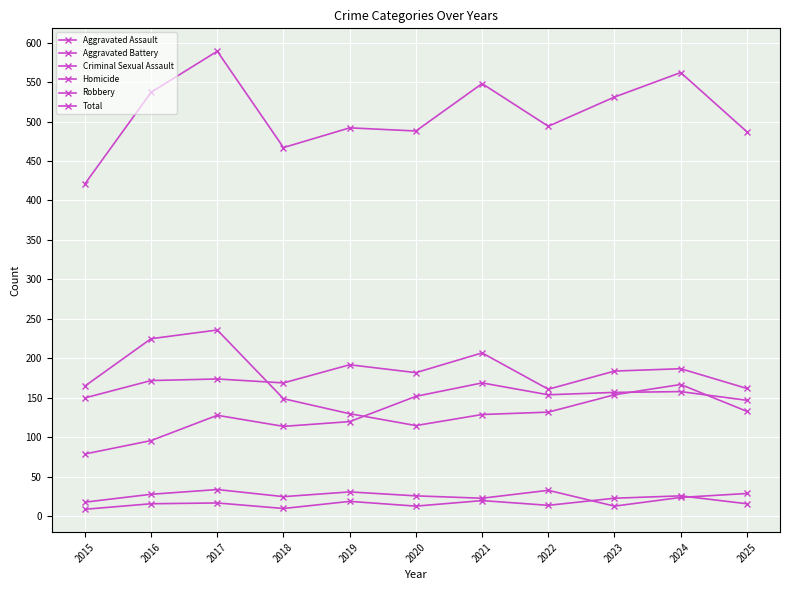

Is it true that Total equals 562 at 2024?

True